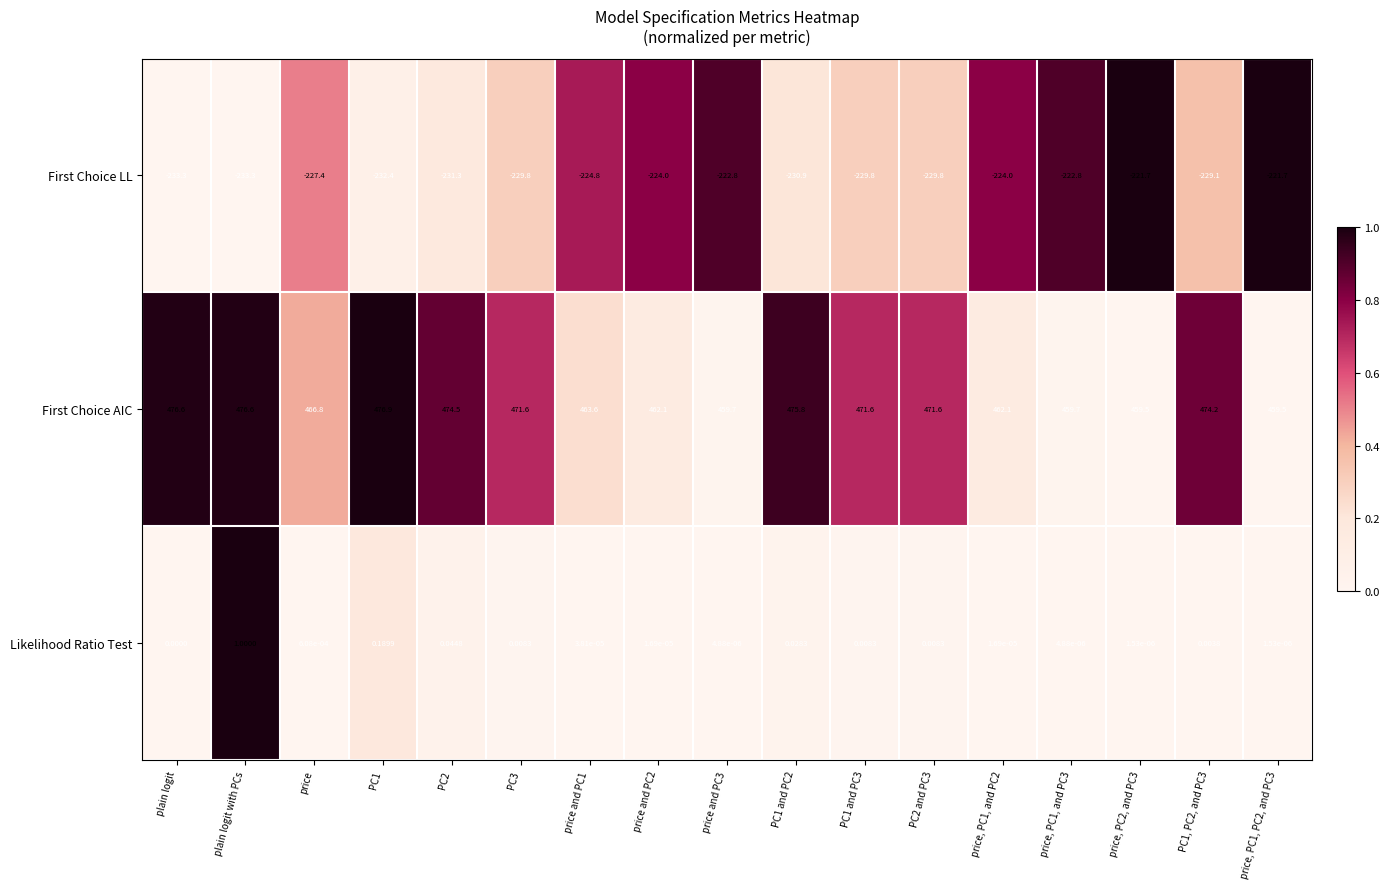

Where does the First Choice LL series first go above -229?

price